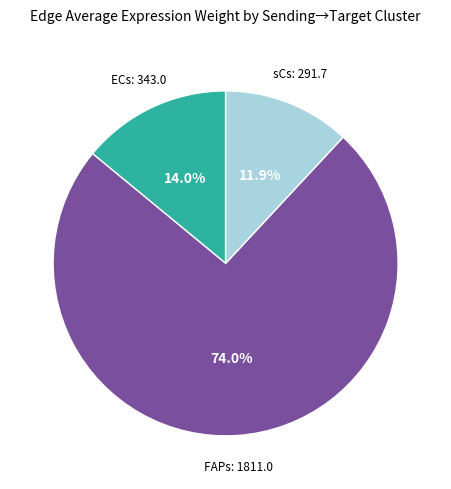

Is there any slice that represents more than half of the pie?

Yes